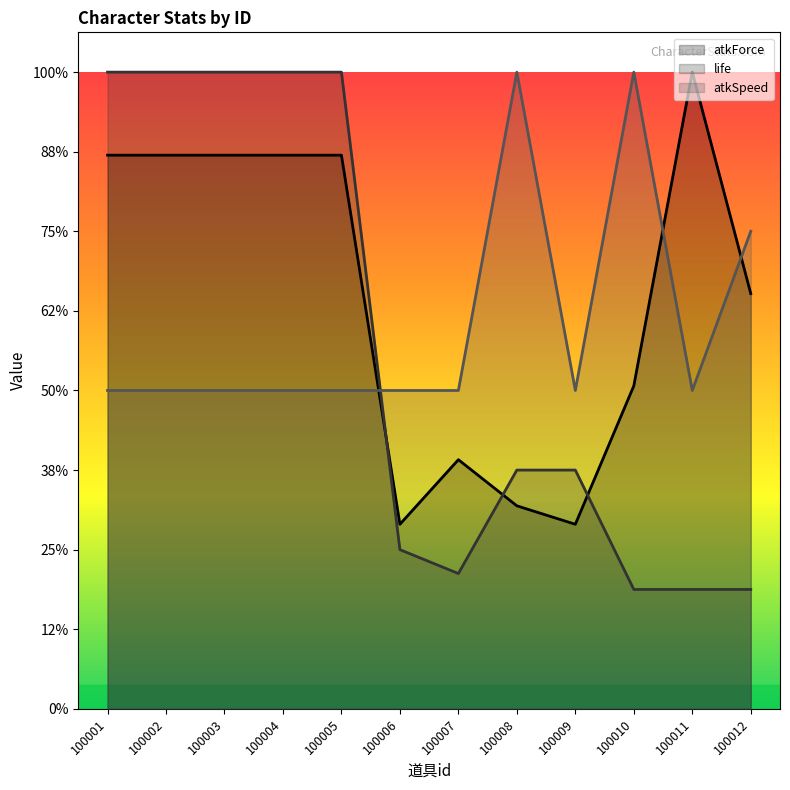

True or false: life has a value of 150.0 at 100012.

True